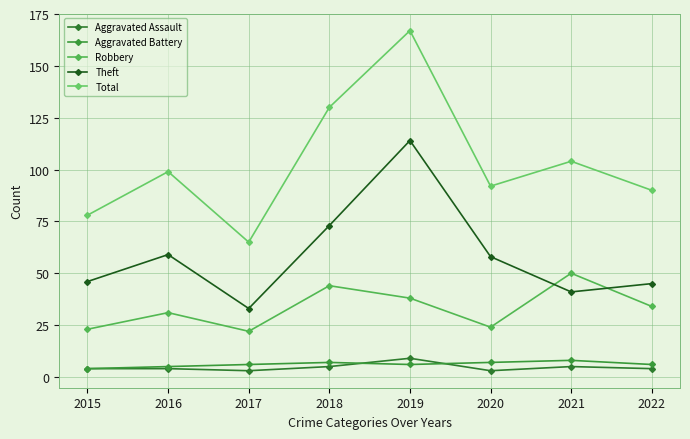

What is the value of the Aggravated Assault point at the 4th from the left?

5